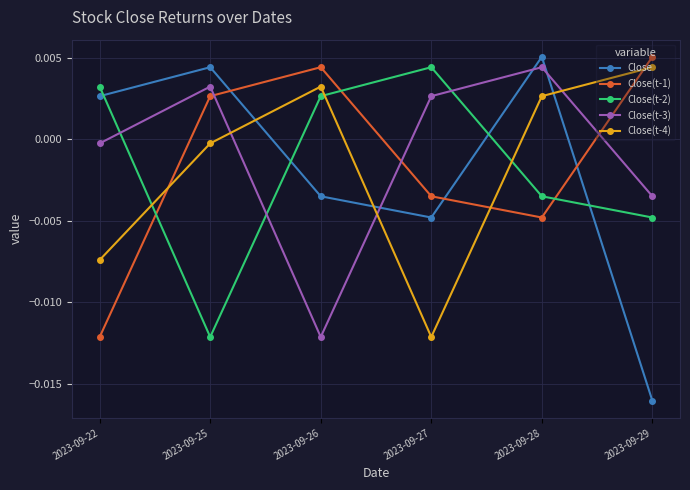

How many positive values does the Close(t-3) series have?

3